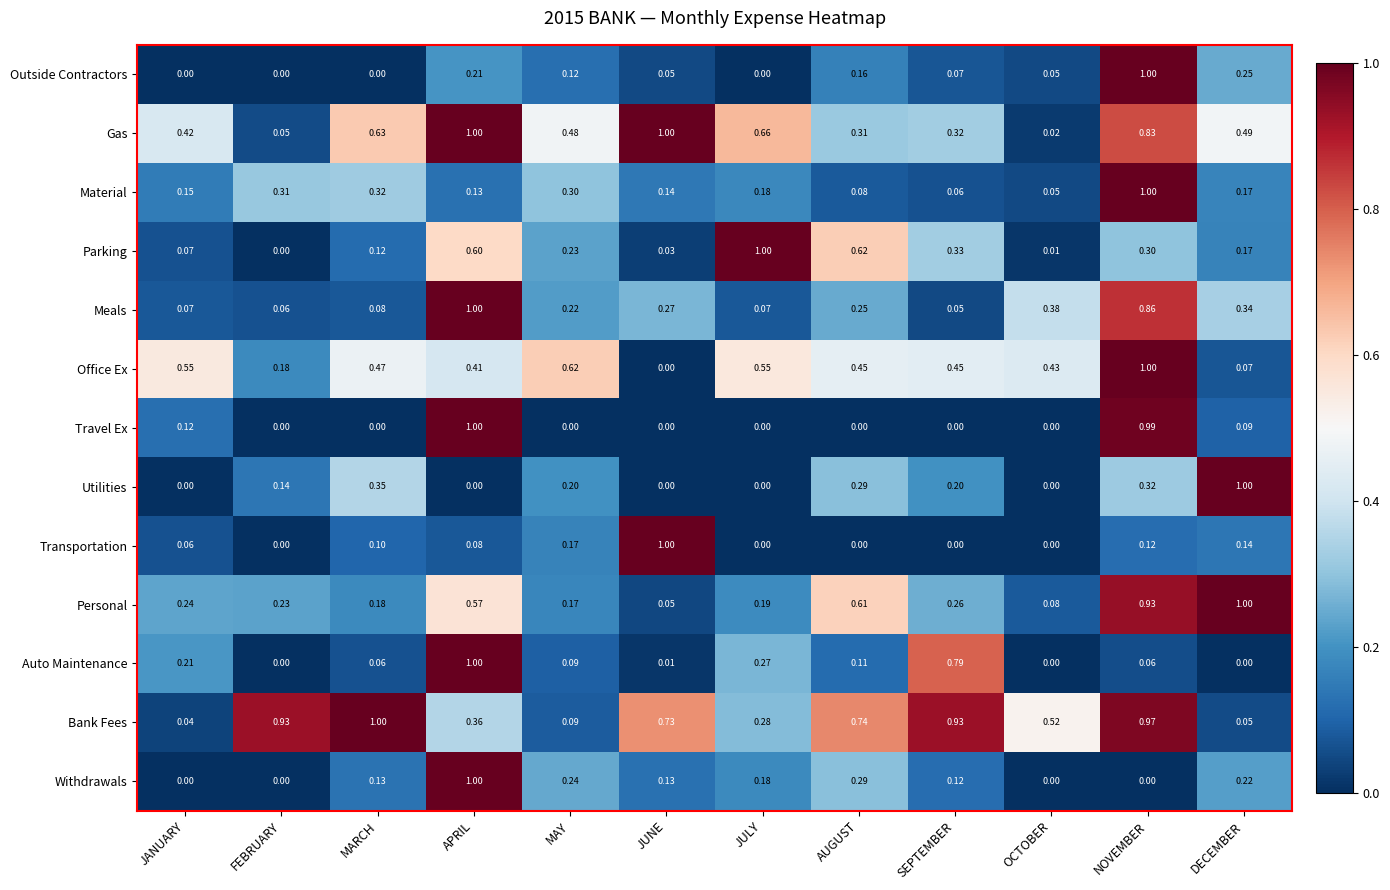

At which category is the sum across all series the highest?

NOVEMBER